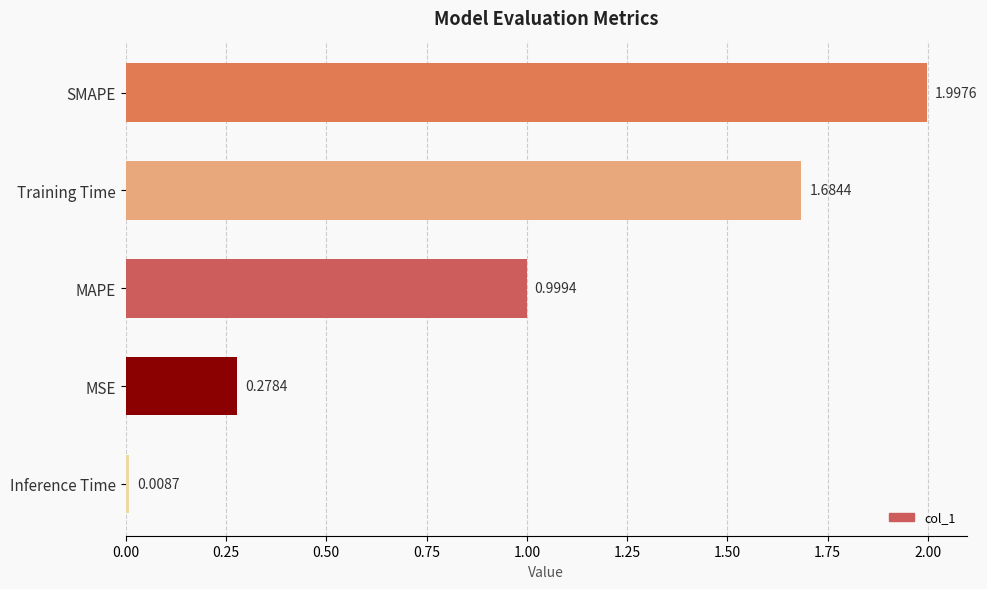

What is the change in value from Training Time to MAPE?

-0.7